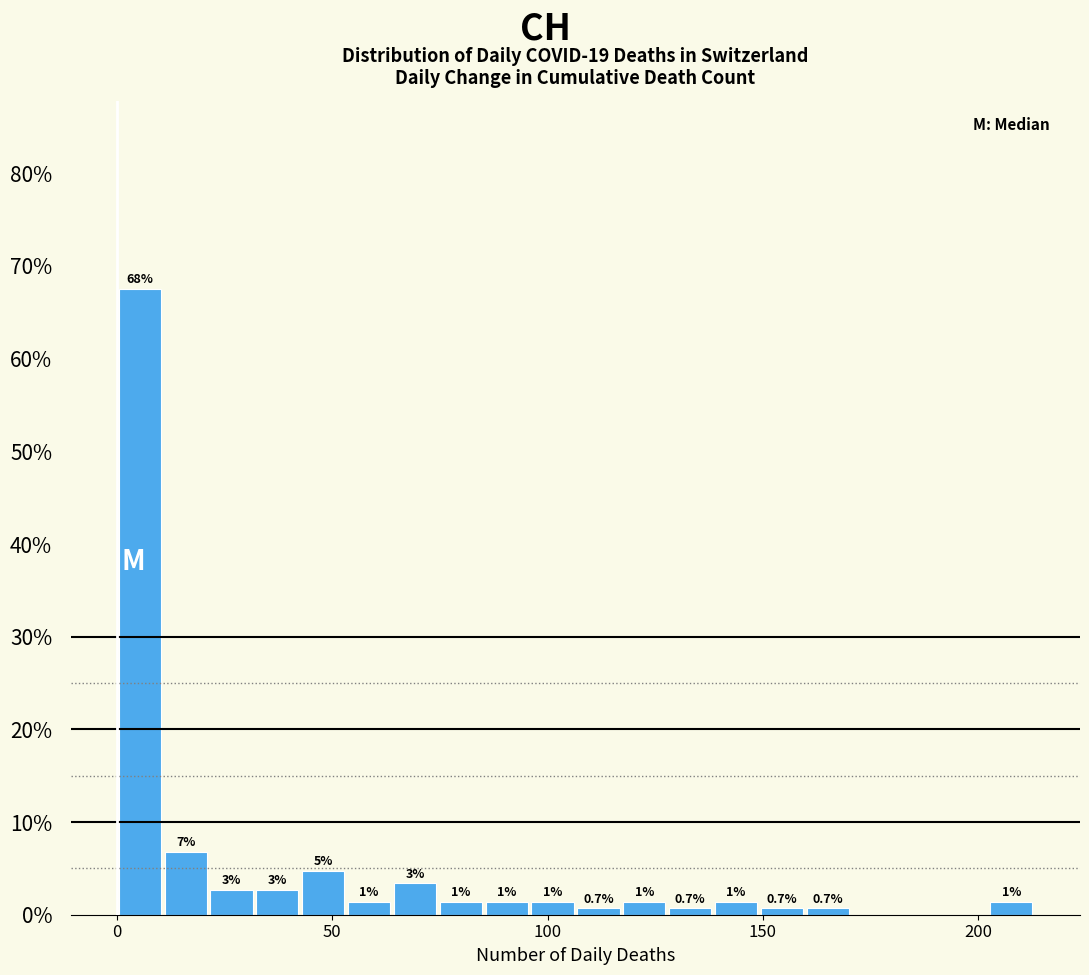

Read against the x-axis, roughly where is the centre of the tallest bar?

5